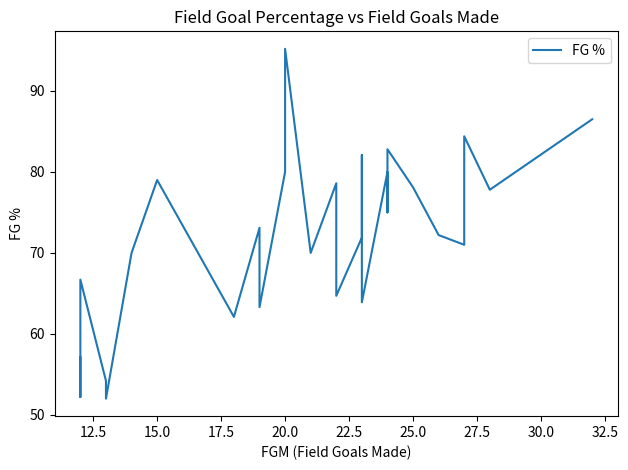

The value at 11 is 108.2. True or false?

False